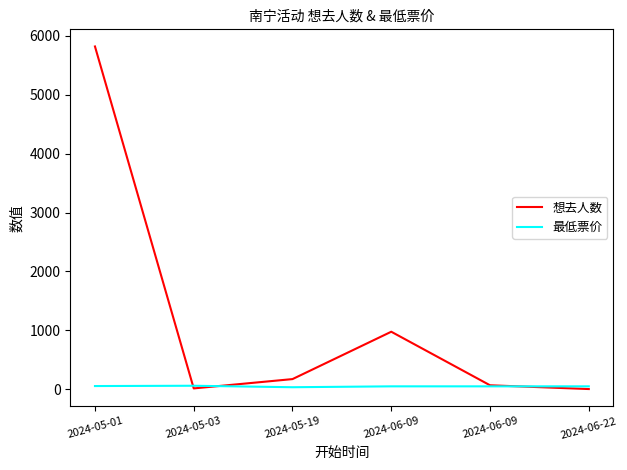

What is the label of the 3rd point from the left?

2024-05-19